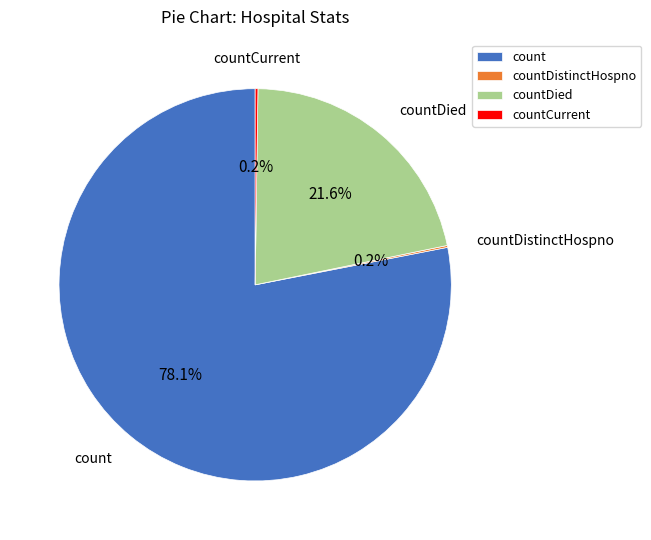

What is the largest slice in the pie chart?

count